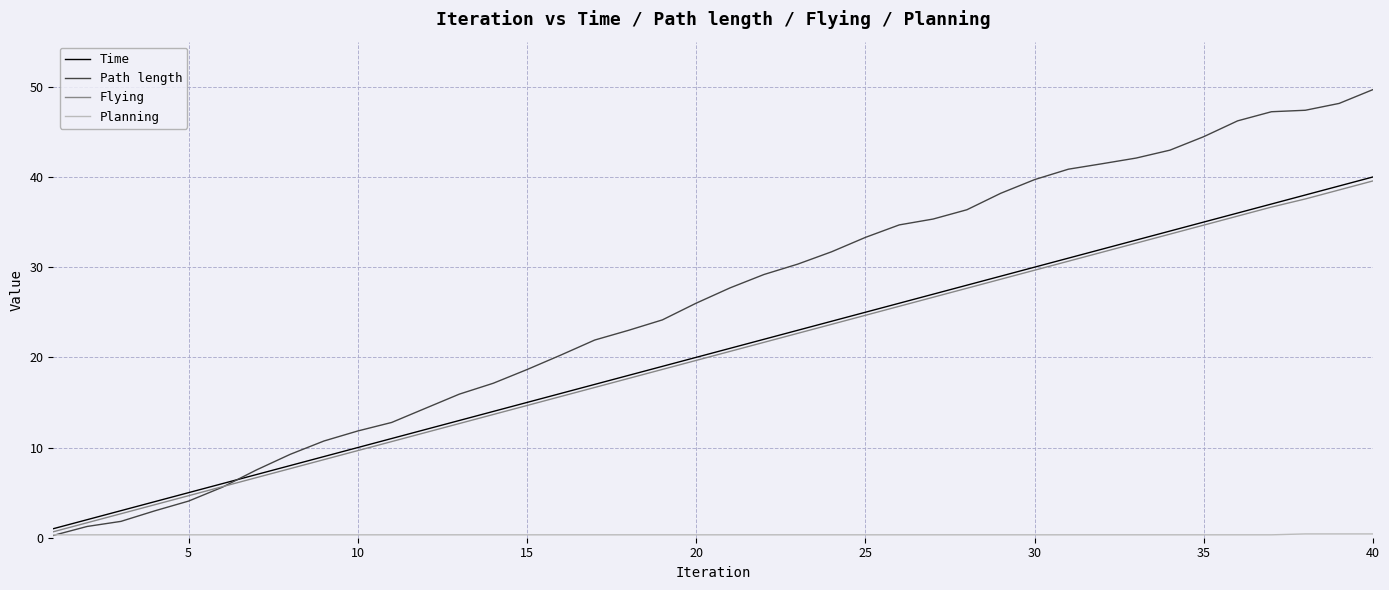

What is the maximum value shown in the chart?

49.7